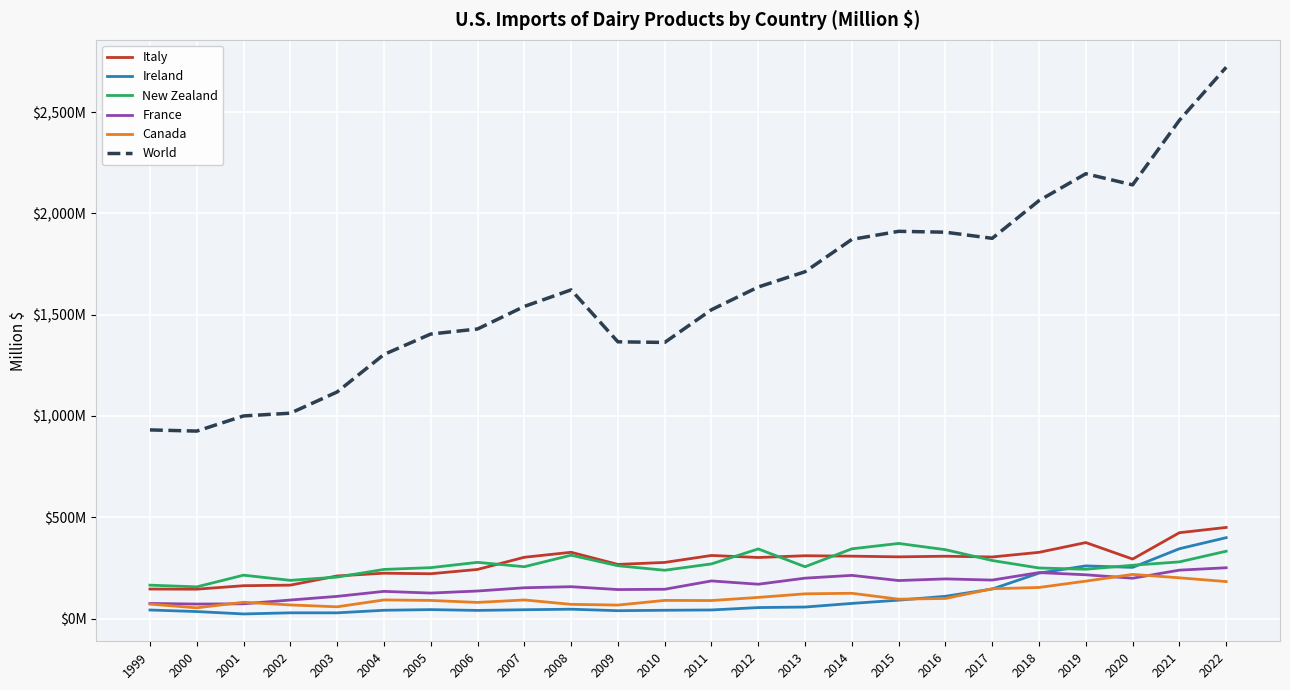

Is this an area chart (filled region under the line)?

No